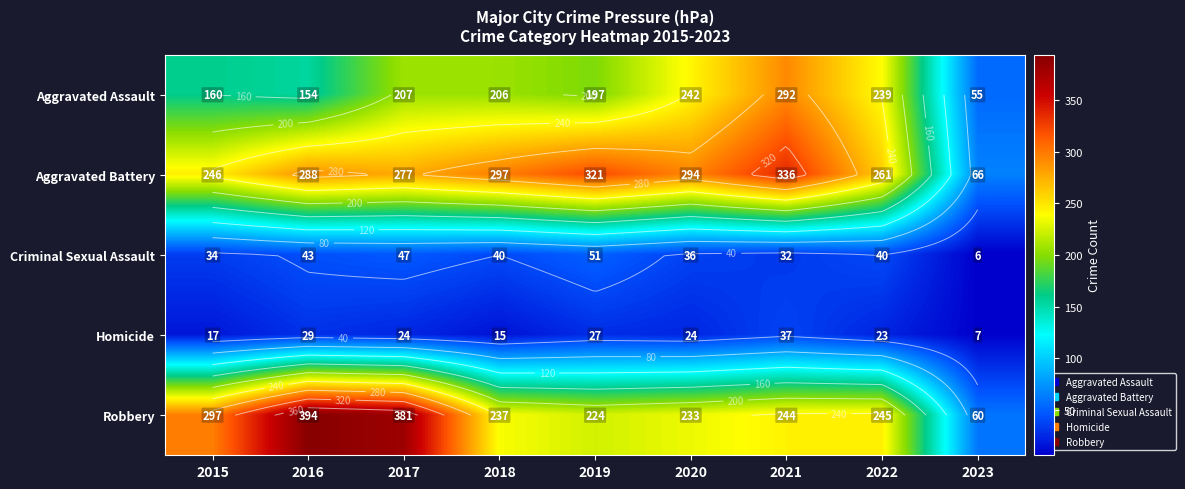

True or false: Criminal Sexual Assault has a value of 32 at 2021.

True